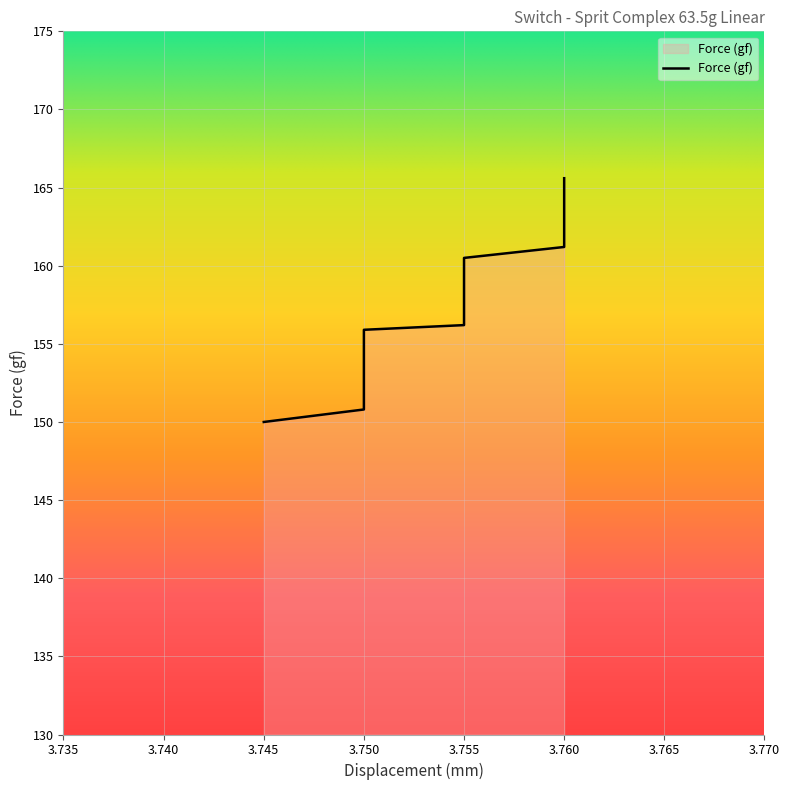

What is the greatest value displayed?

165.6